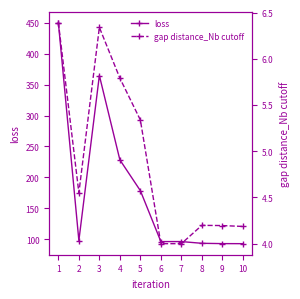

What value does the loss series have at 10?

92.8